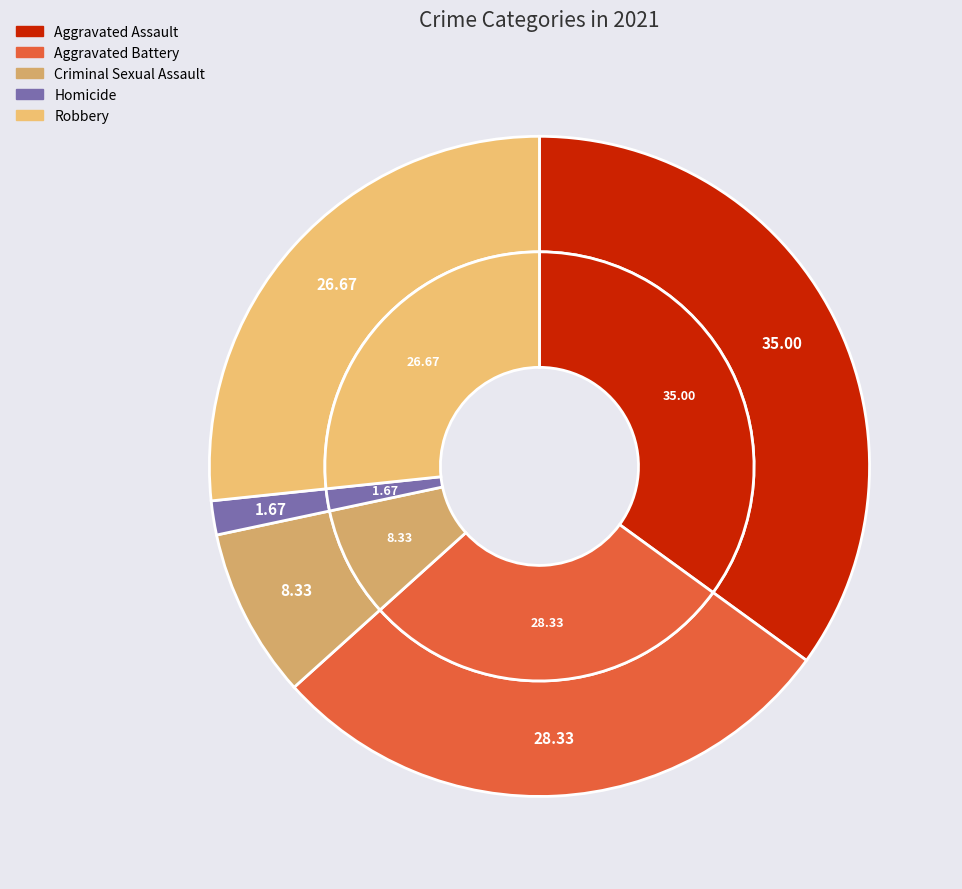

True or false: Robbery accounts for 27% of the total.

True